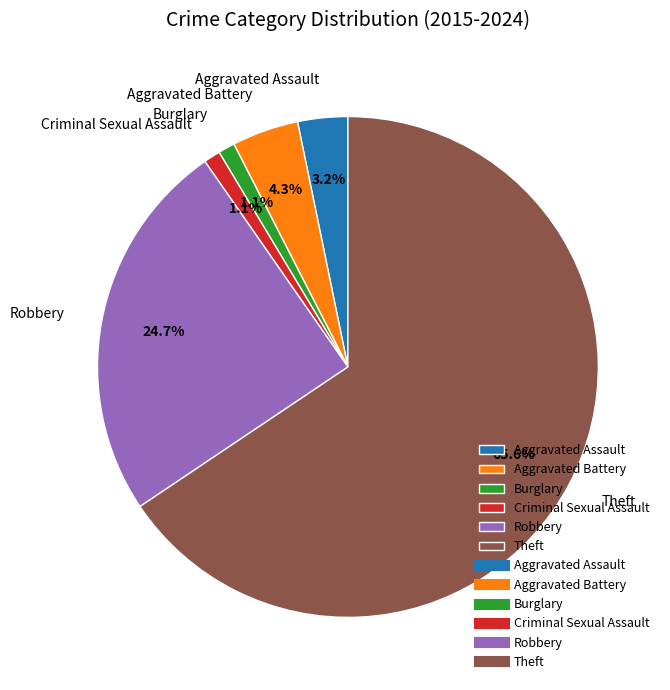

Which category has the biggest portion of the pie?

Theft